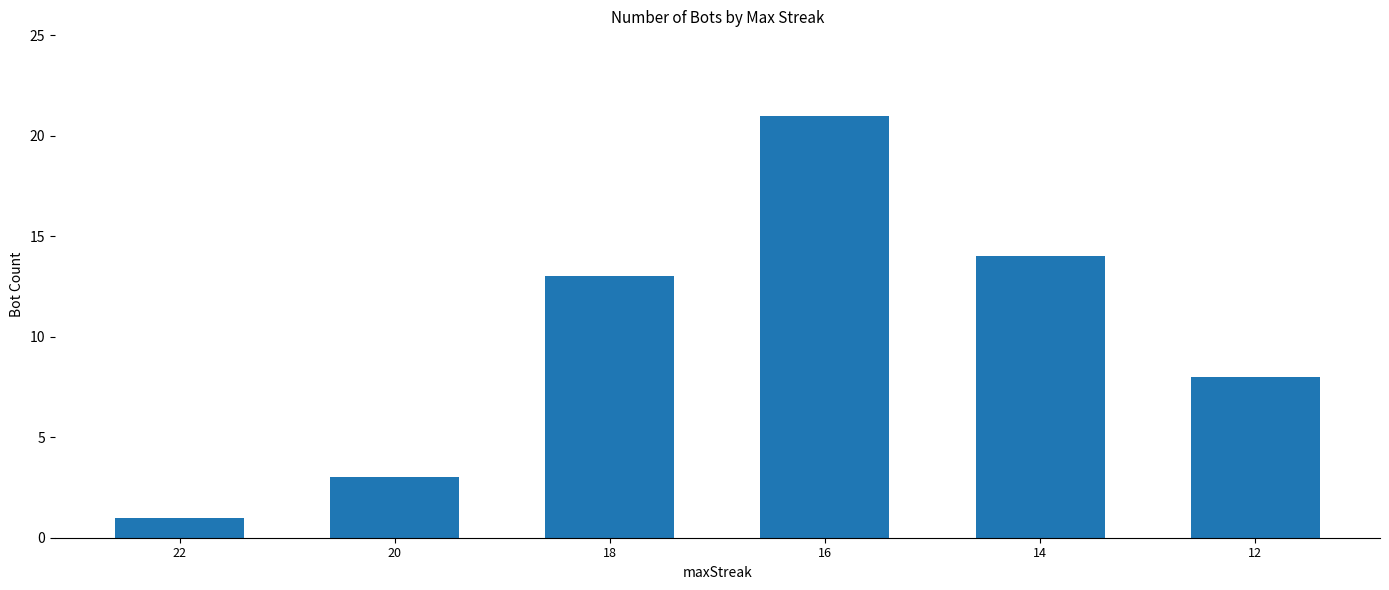

How many data points does each series have?

6